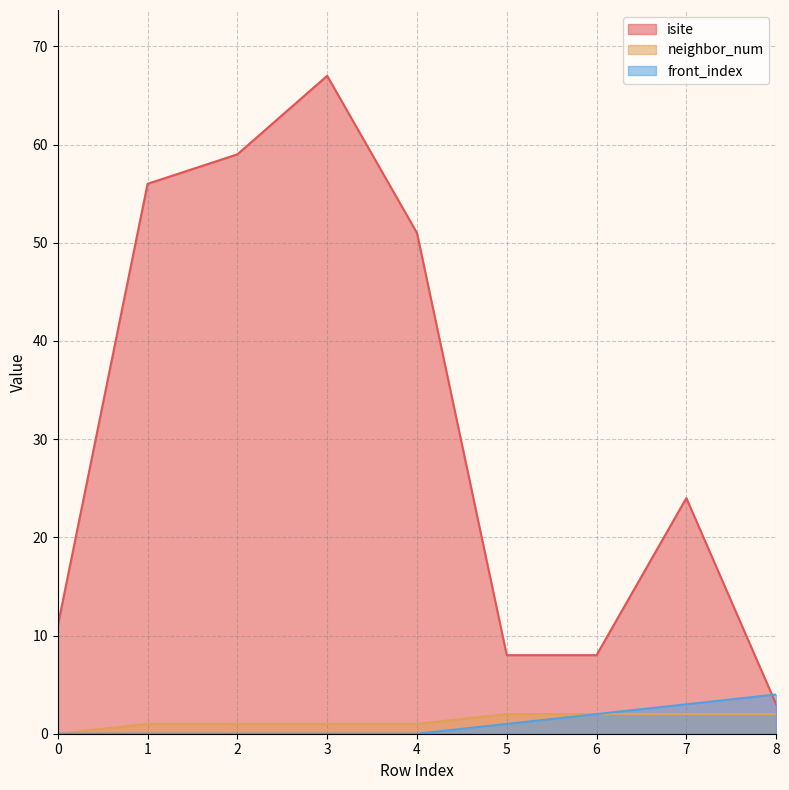

True or false: front_index and neighbor_num cross at least once.

False